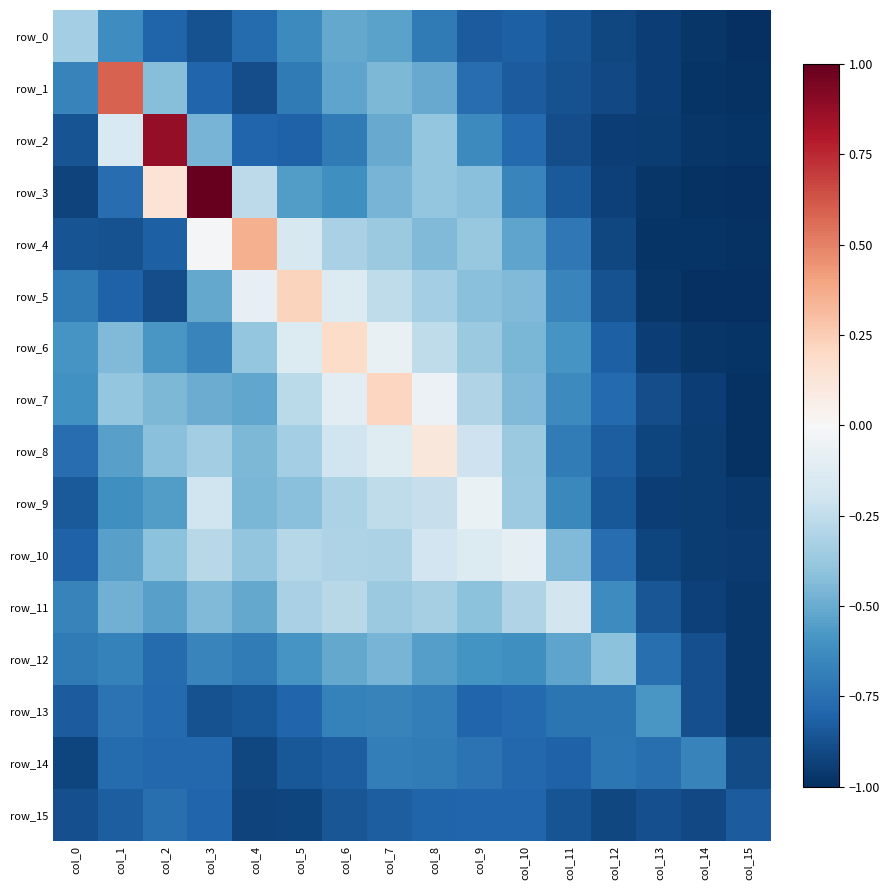

The value of row_10 at col_12 is -1.1. True or false?

False